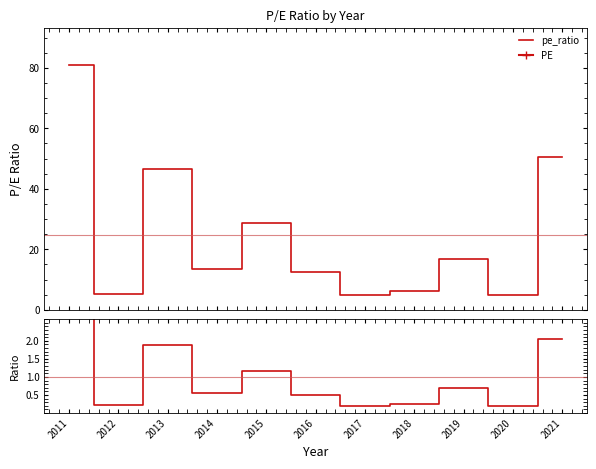

True or false: pe_ratio and ratio cross at least once.

False